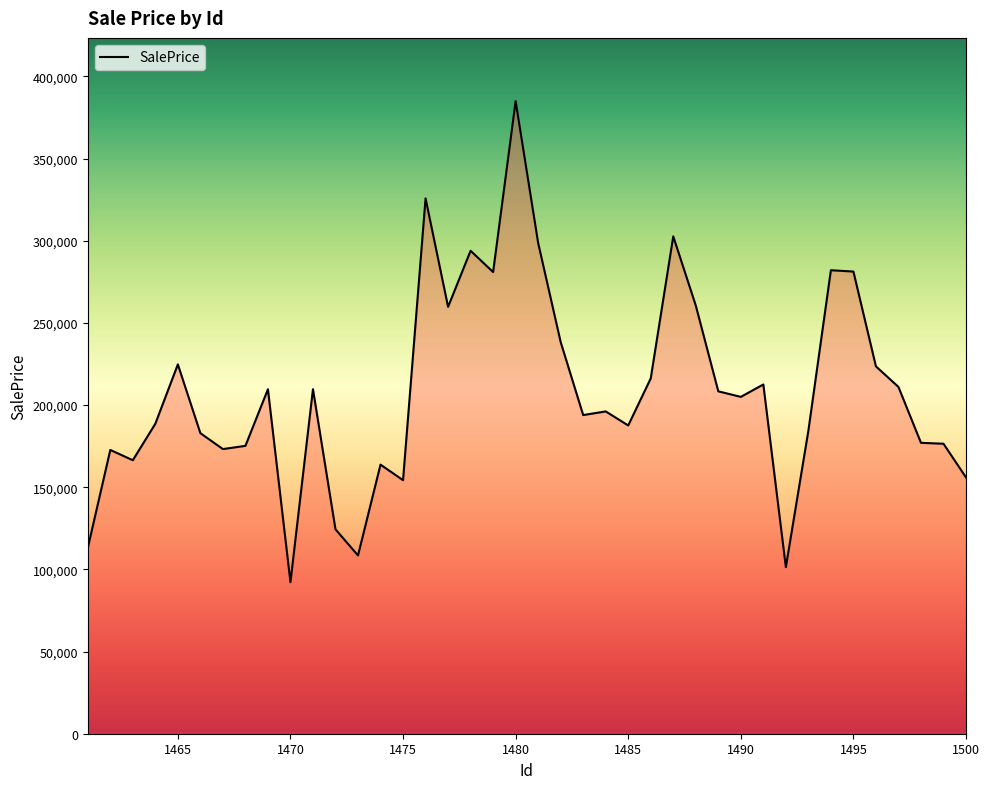

What is the greatest value displayed?

384971.5